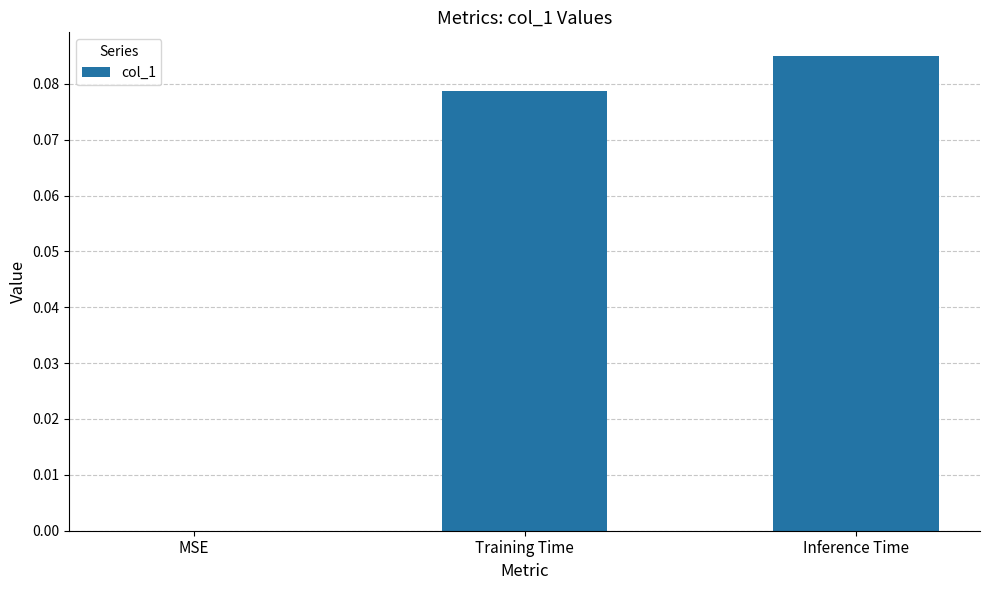

What is the change in value from MSE to Training Time?

+0.1